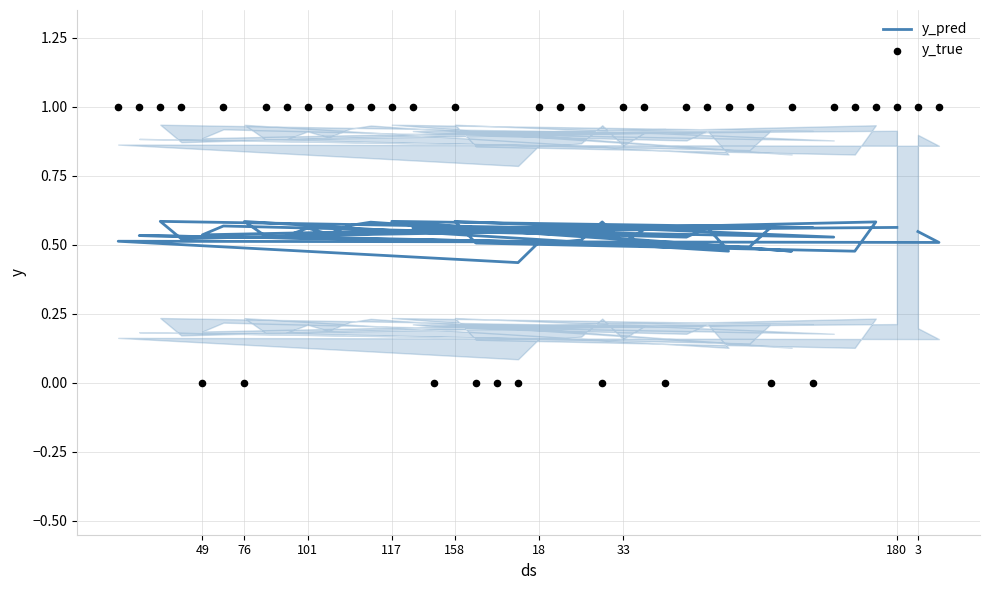

Which series has the largest total across all categories?

y_true